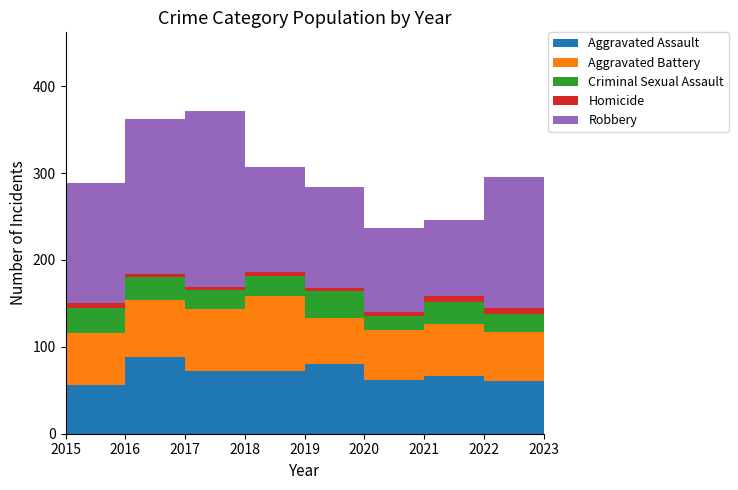

Reading left to right, what are all the values shown in this chart?

Aggravated Assault: 2015=56	2016=88	2017=72	2018=72	2019=80	2020=62	2021=66	2022=61	2023=79
Aggravated Battery: 2015=60	2016=66	2017=71	2018=86	2019=53	2020=57	2021=60	2022=56	2023=56
Criminal Sexual Assault: 2015=29	2016=26	2017=22	2018=24	2019=31	2020=16	2021=26	2022=21	2023=18
Homicide: 2015=5	2016=4	2017=4	2018=4	2019=4	2020=5	2021=6	2022=7	2023=3
Robbery: 2015=139	2016=178	2017=202	2018=121	2019=116	2020=97	2021=88	2022=151	2023=284